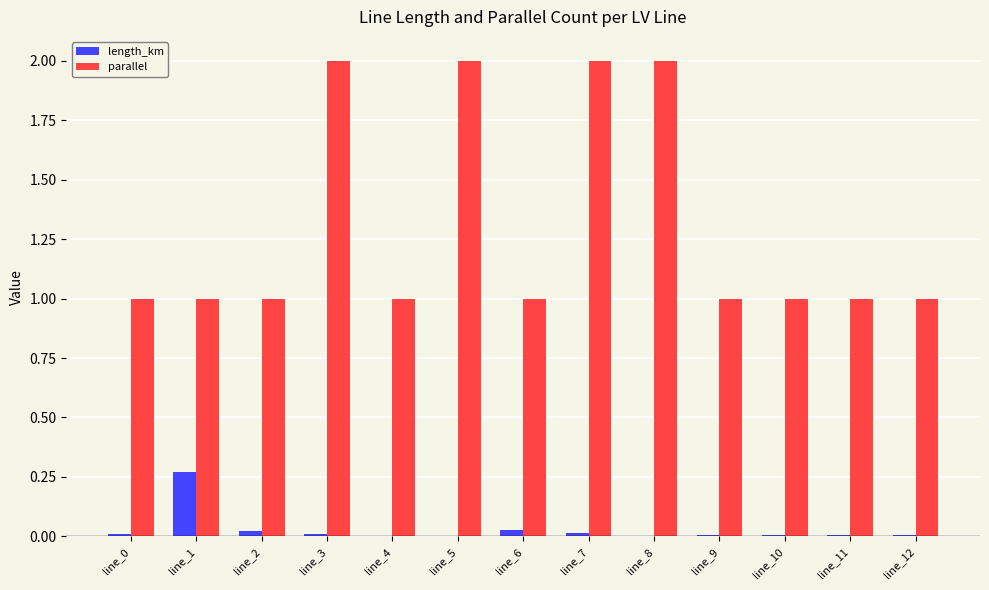

Which series has the largest total across all categories?

parallel